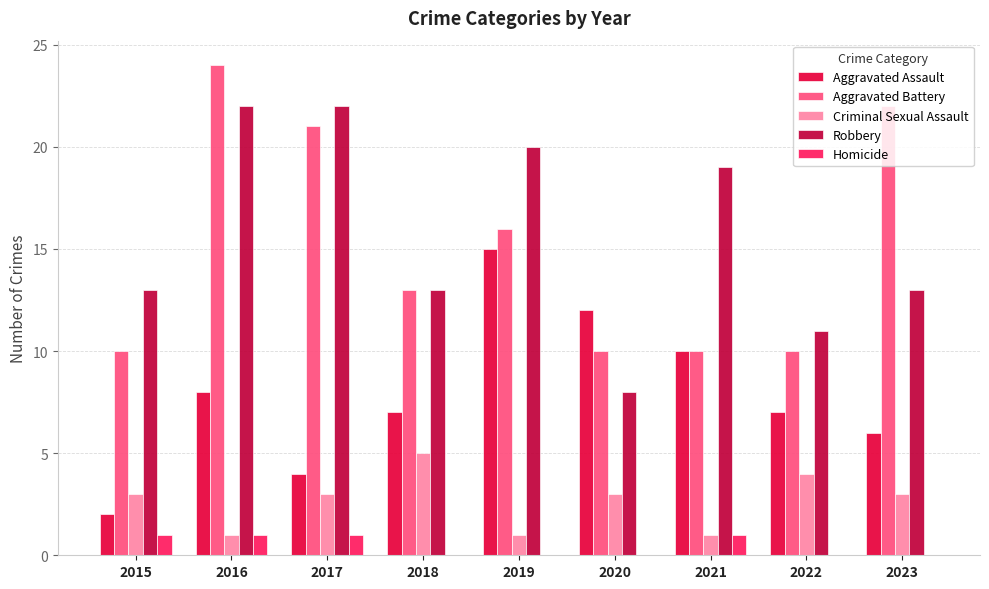

Which series has the largest total across all categories?

Robbery